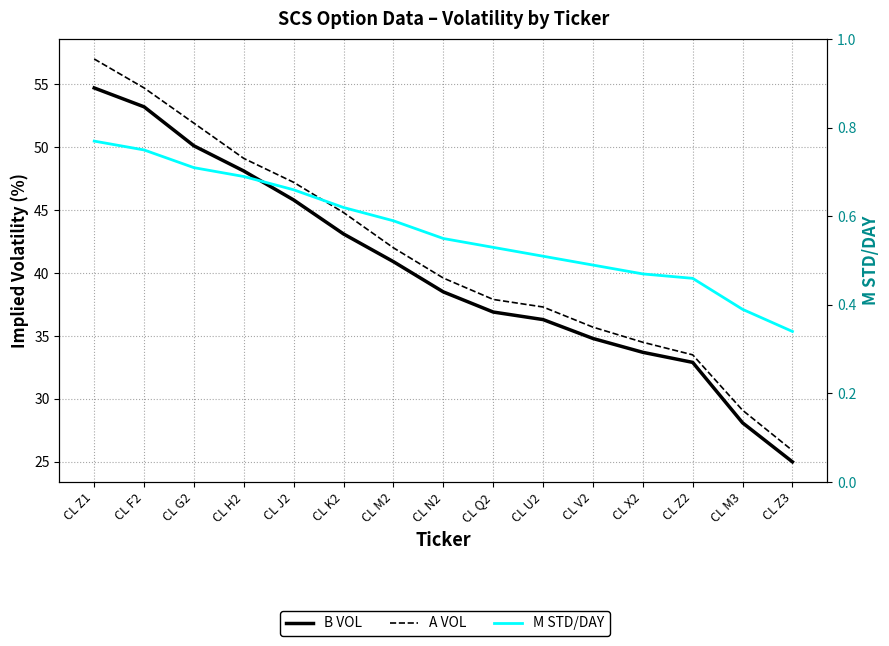

How many data points in A VOL are above 39?

8